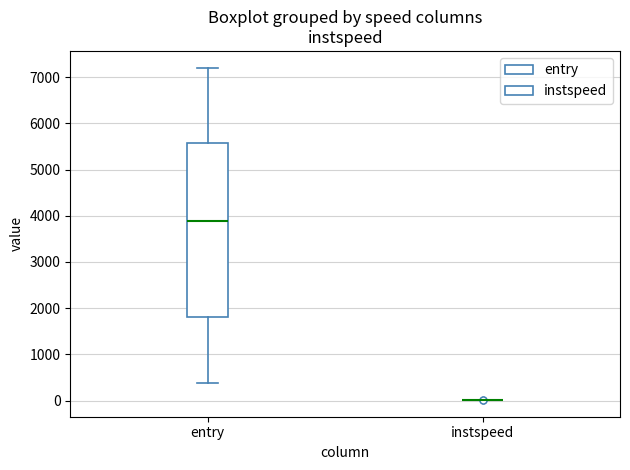

Reading left to right, read every box against the y-axis: the position of its median line, the range the box covers, and the ends of its whiskers. The values are not printed on the chart, so give them approximately, as read against the axis.

entry: median 3900, box 1800 to 5600, whiskers 400 to 7200
instspeed: box collapsed to a line at 0, whiskers 0 to 0